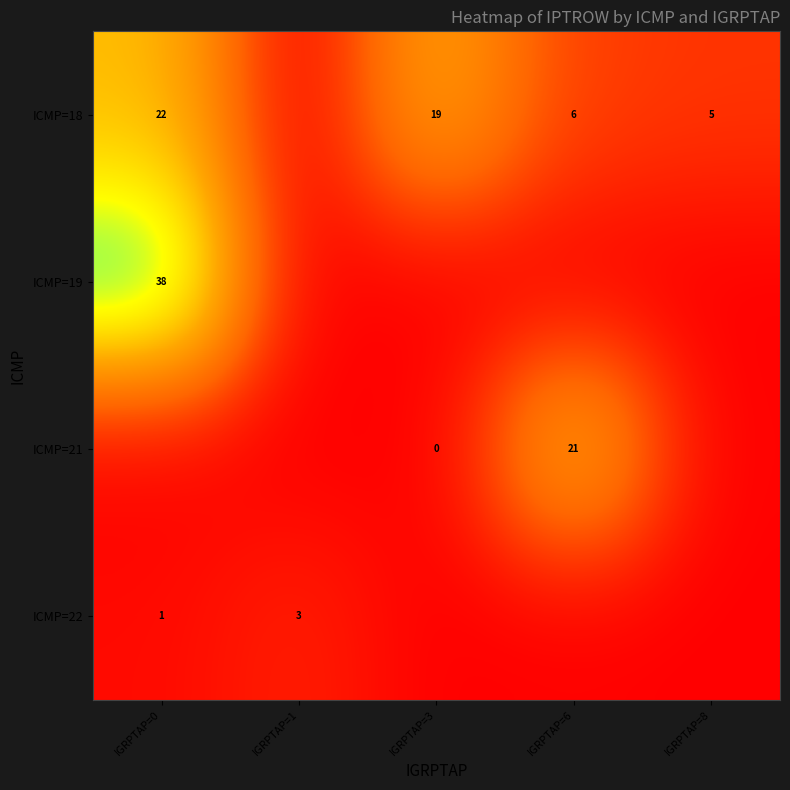

What is the difference between the ICMP=18 values at IGRPTAP=6 and IGRPTAP=0?

16